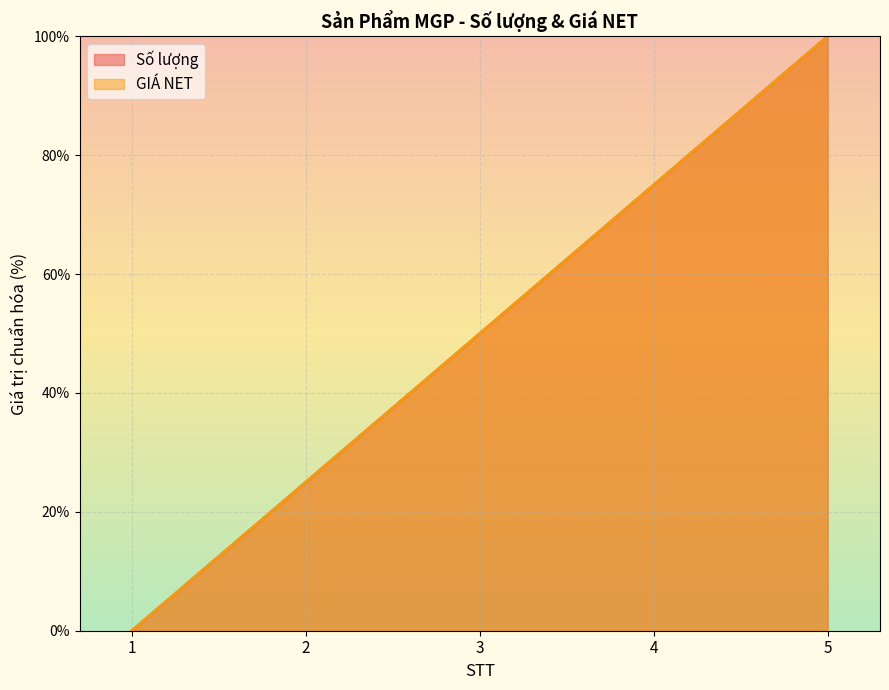

Reading left to right, list all the values displayed in this chart.

Số lượng: 0	25	50	75	100
GIÁ NET: 0	25	50	75	100